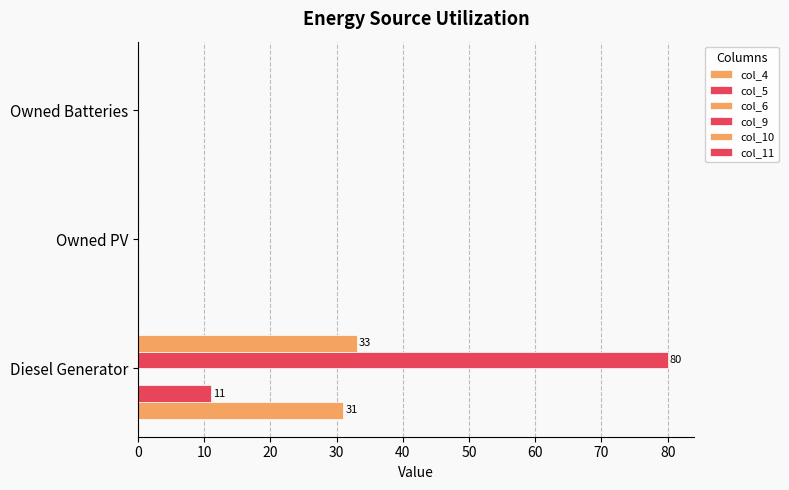

Count the number of data series in this chart.

4